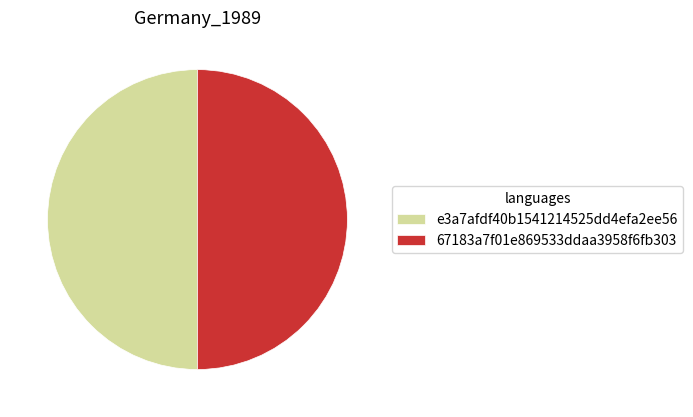

Combined, do 67183a7f01e869533ddaa3958f6fb303 and e3a7afdf40b1541214525dd4efa2ee56 account for over 50%?

Yes